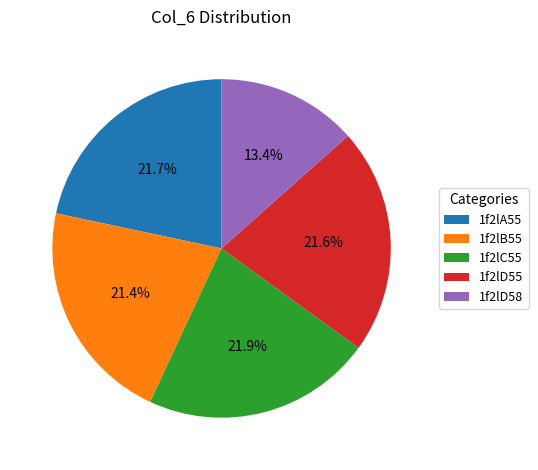

Which slice is the smallest?

1f2lD58